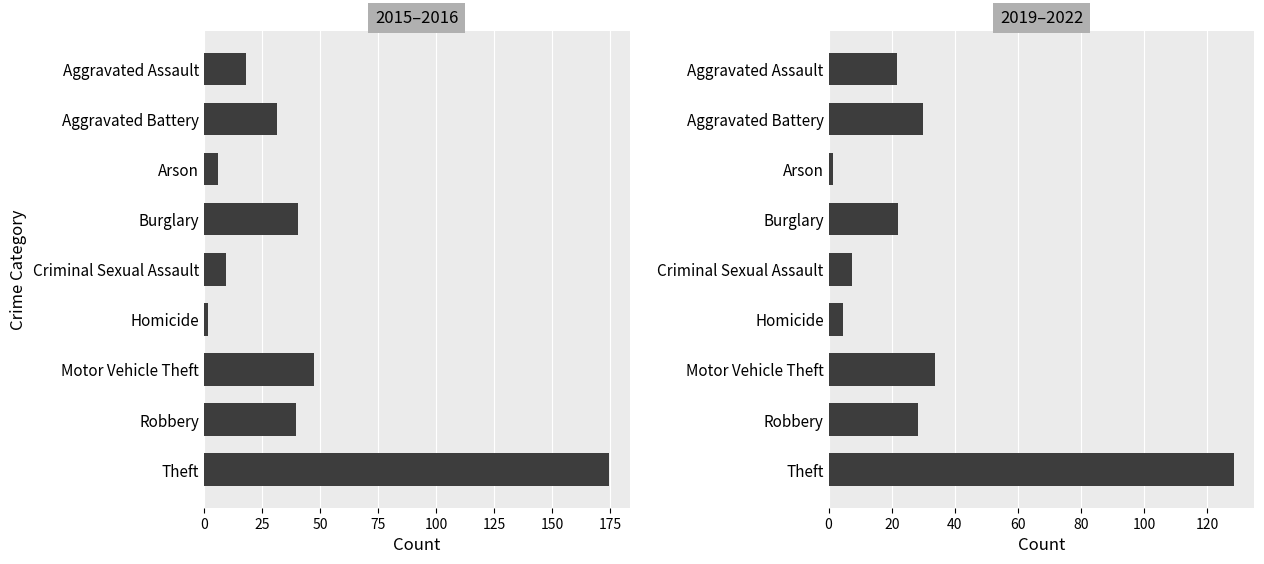

How many categories are shown in the chart?

9